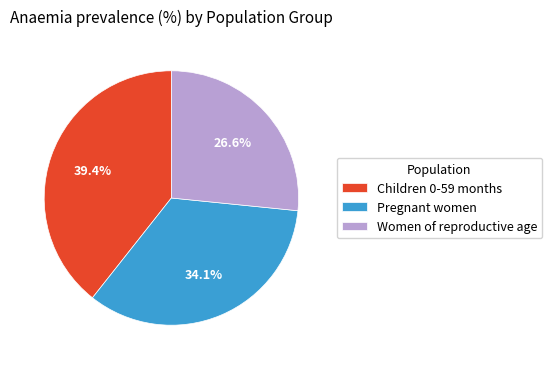

Is it true that Children 0-59 months is 39% of the pie?

True